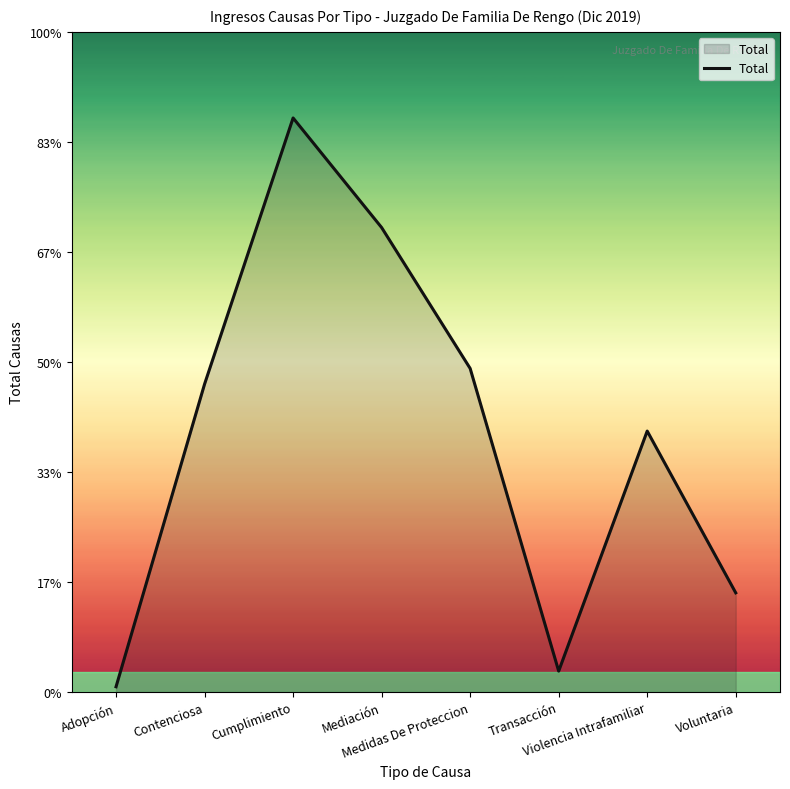

What is the greatest value displayed?

110